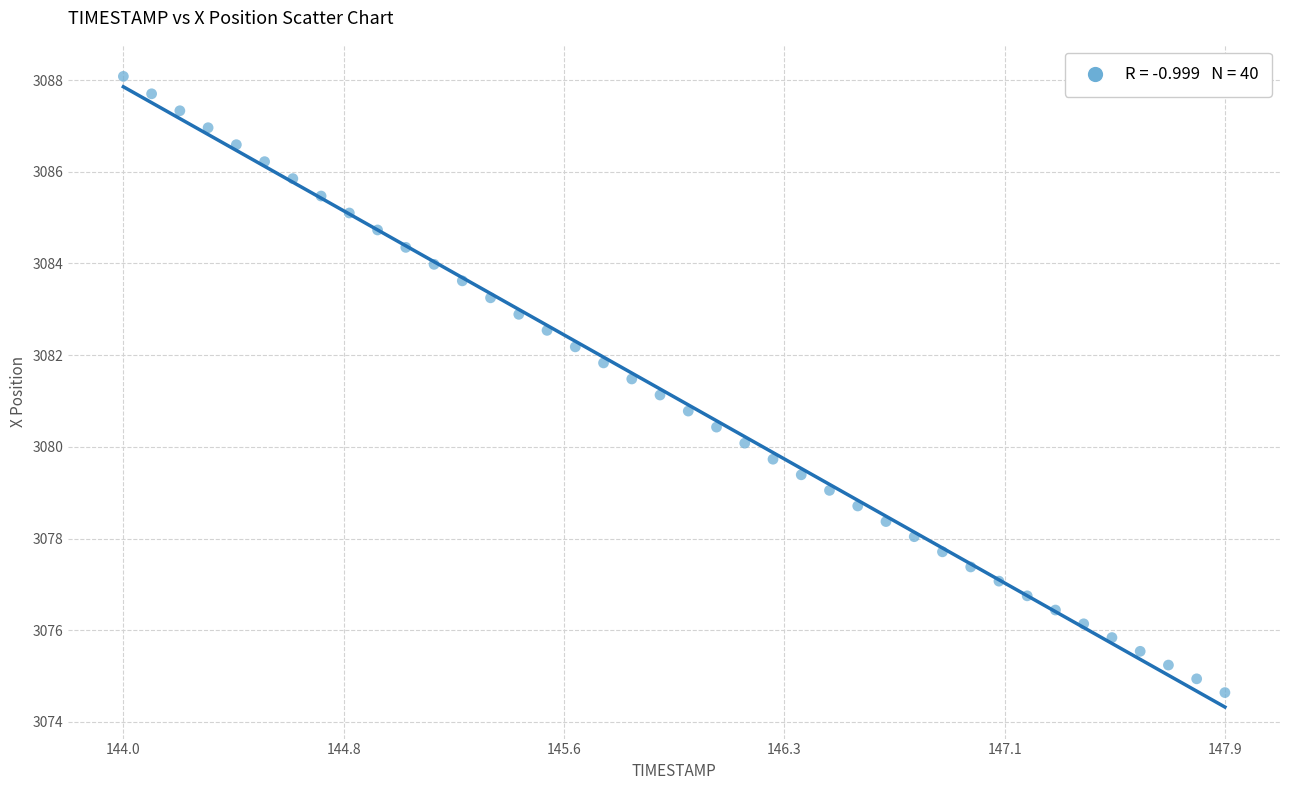

What is the range of X values (max minus min)?

3.9